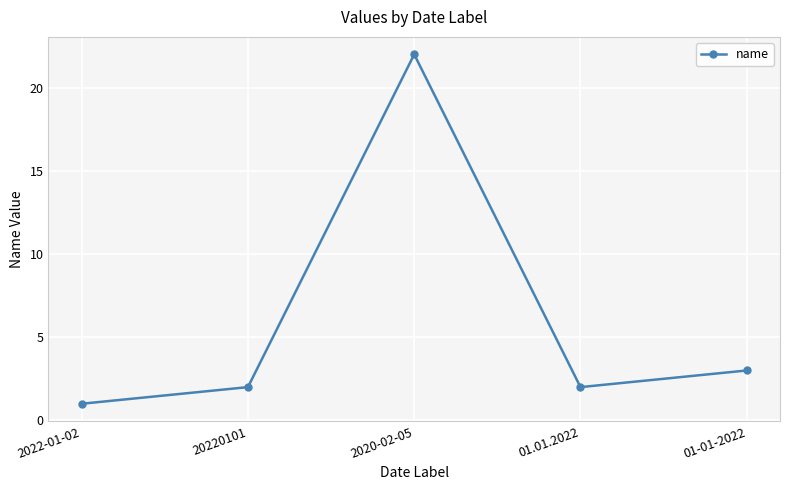

Reading left to right, what are all the values shown in this chart?

2022-01-02=1	20220101=2	2020-02-05=22	01.01.2022=2	01-01-2022=3